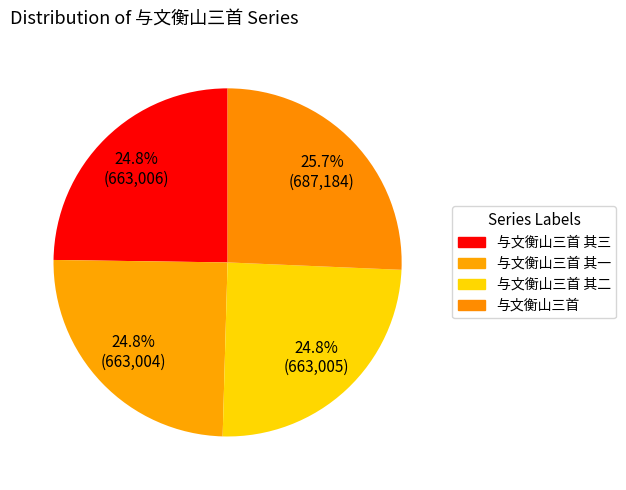

Is there a majority slice in this chart?

No